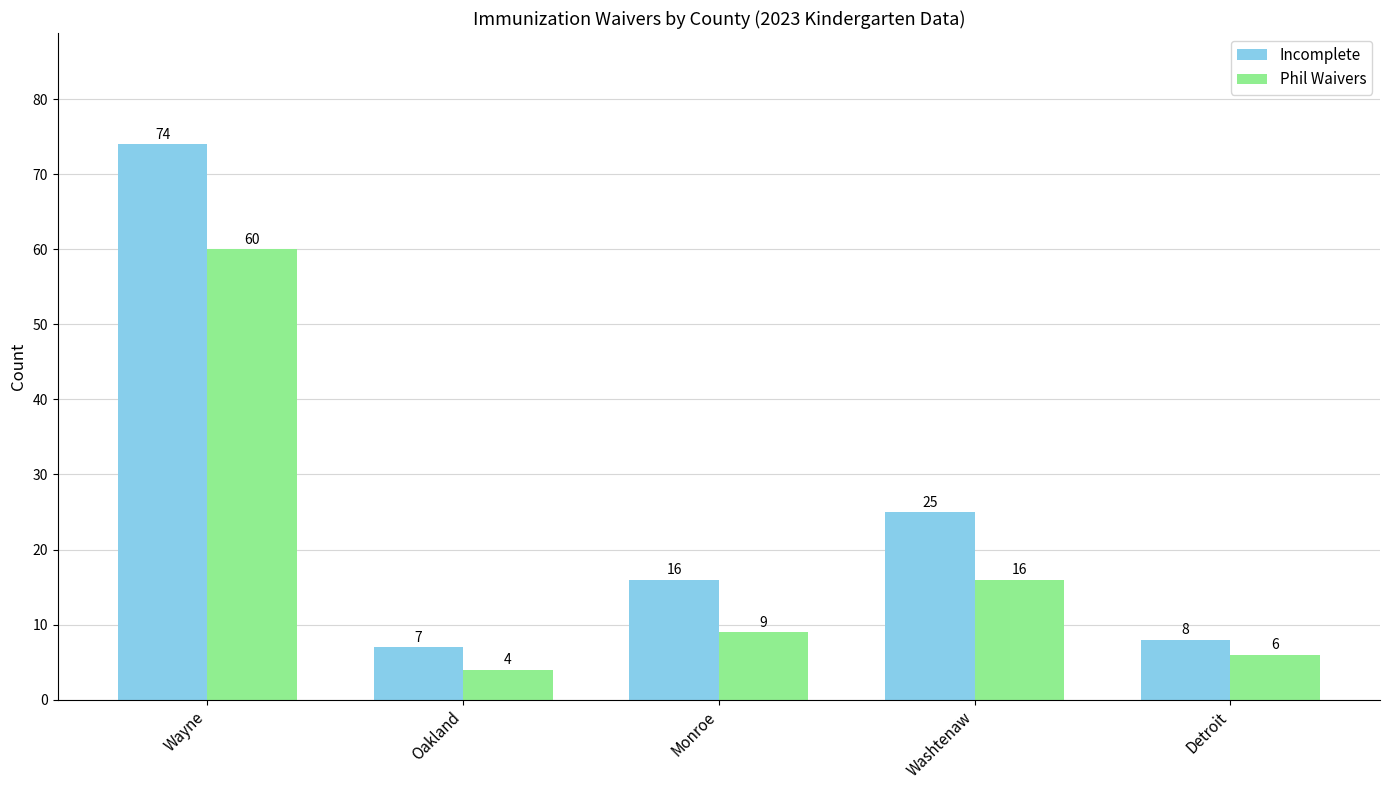

What position from the left is Wayne?

1